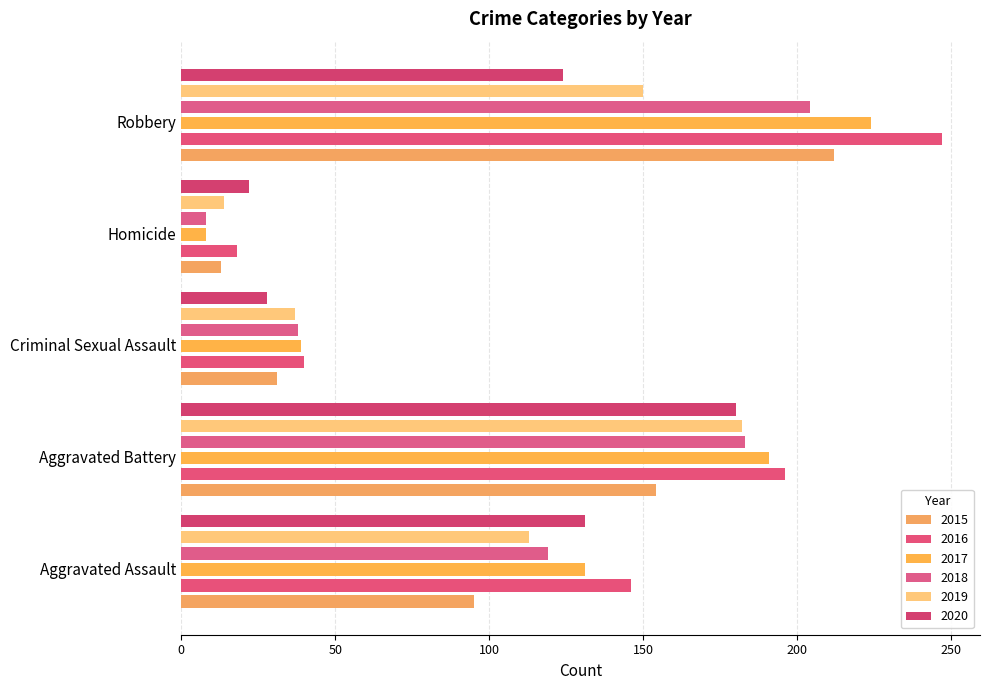

Reading left to right, list all the values displayed in this chart.

2015: 95	154	31	13	212
2016: 146	196	40	18	247
2017: 131	191	39	8	224
2018: 119	183	38	8	204
2019: 113	182	37	14	150
2020: 131	180	28	22	124